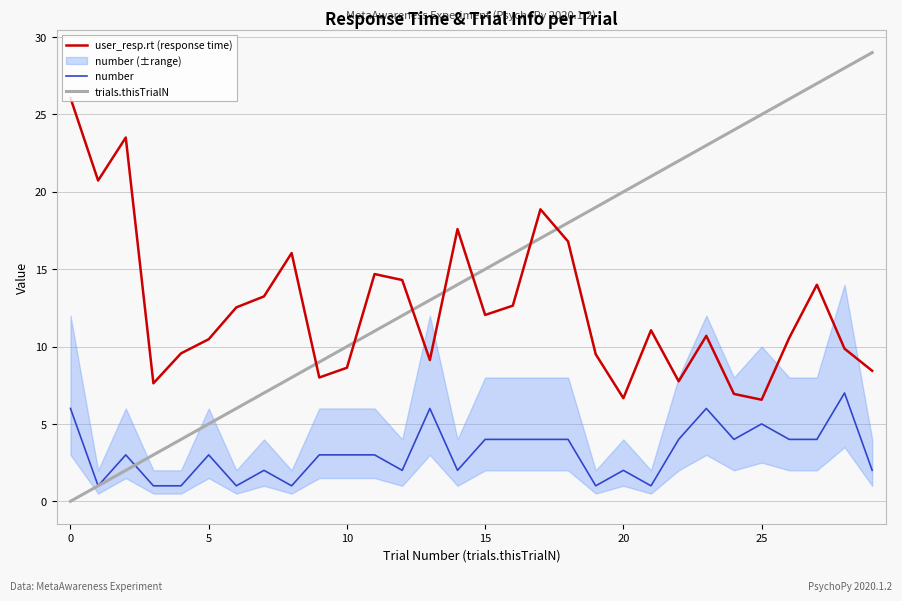

True or false: trials.thisTrialN has a value of 6.9 at 25.

False